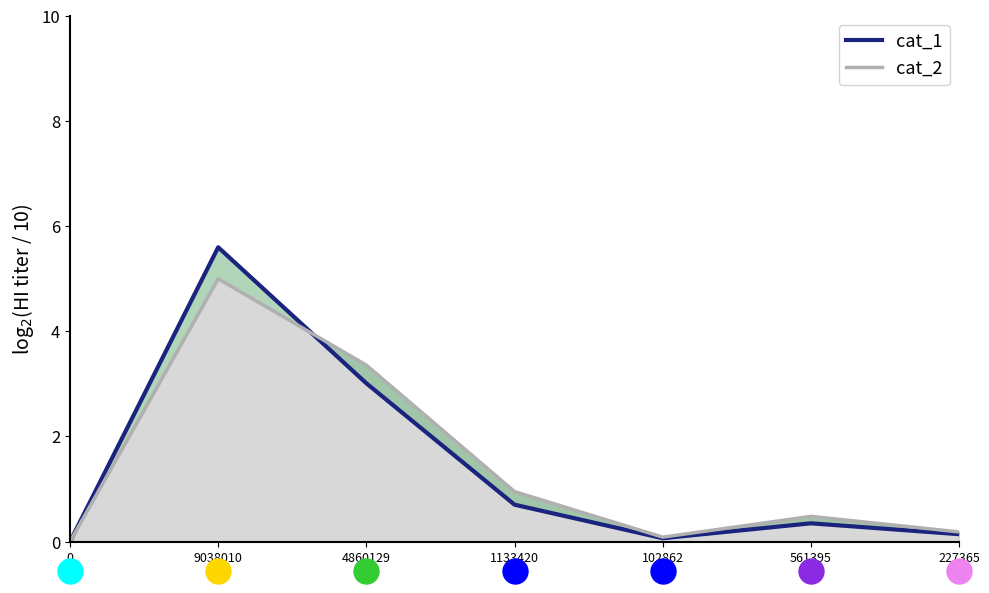

What is the difference between the highest and lowest values at 1133420?

0.2